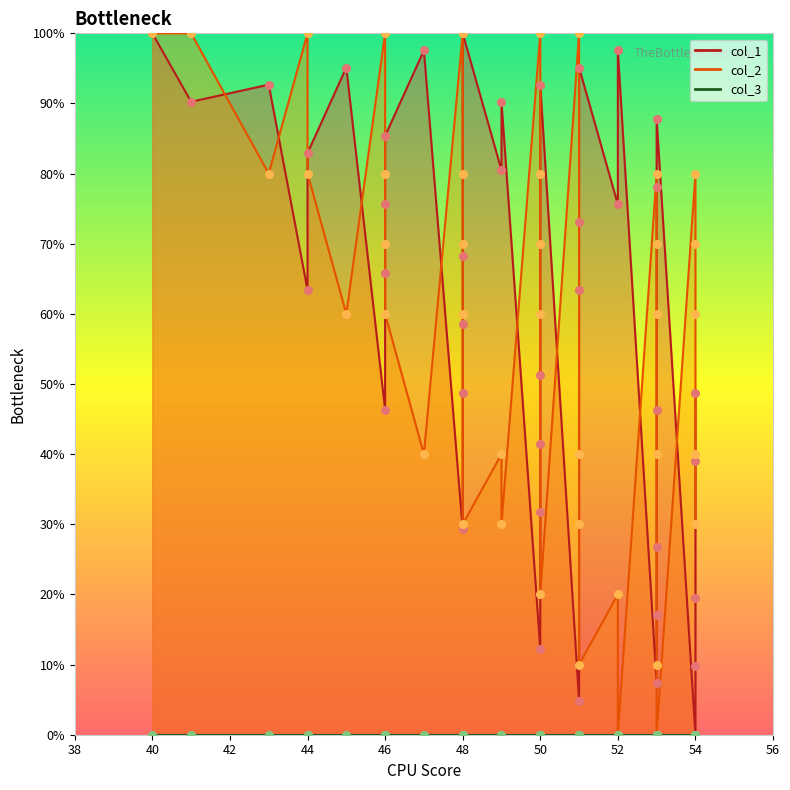

At how many categories does at least one series exceed 47?

38